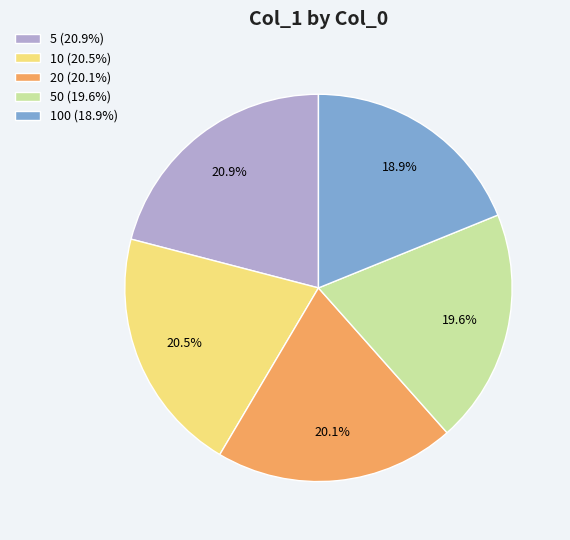

How many slices are in this pie chart?

5